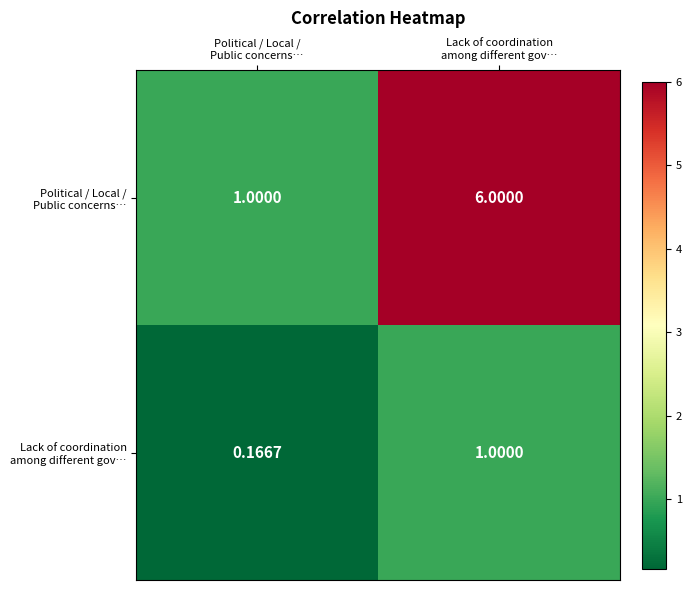

At how many categories does at least one series exceed 5?

1